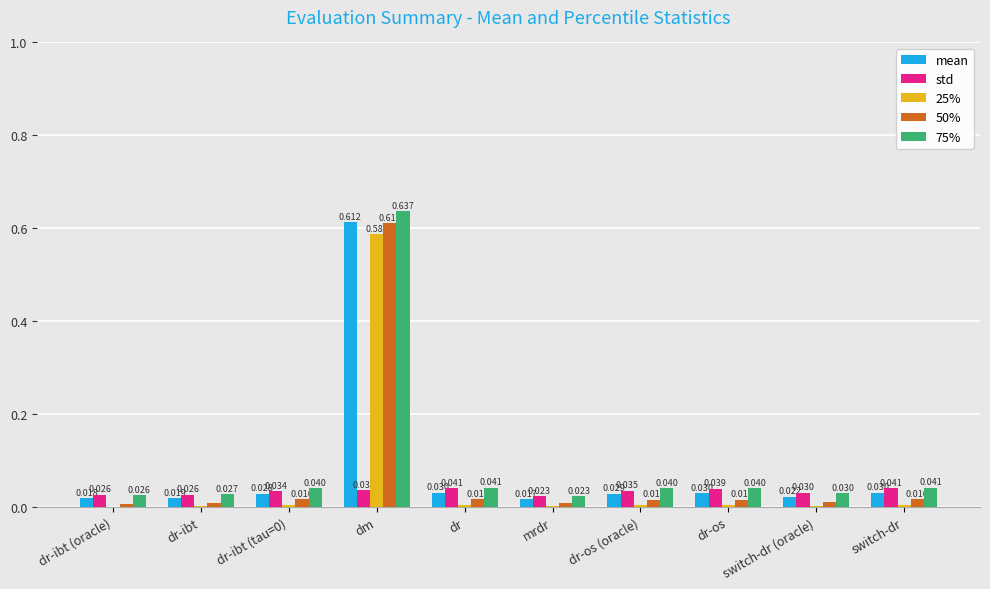

Is the value of 25% at dm greater than the value of 50% at mrdr?

Yes